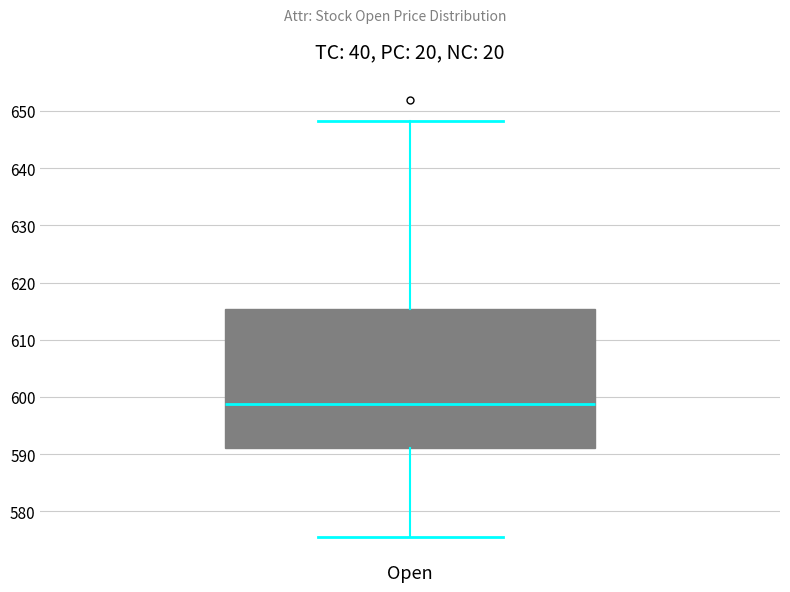

Where is the upper edge of the box for Open on the y-axis? The values are not printed on the chart, so give them approximately, as read against the axis.

615